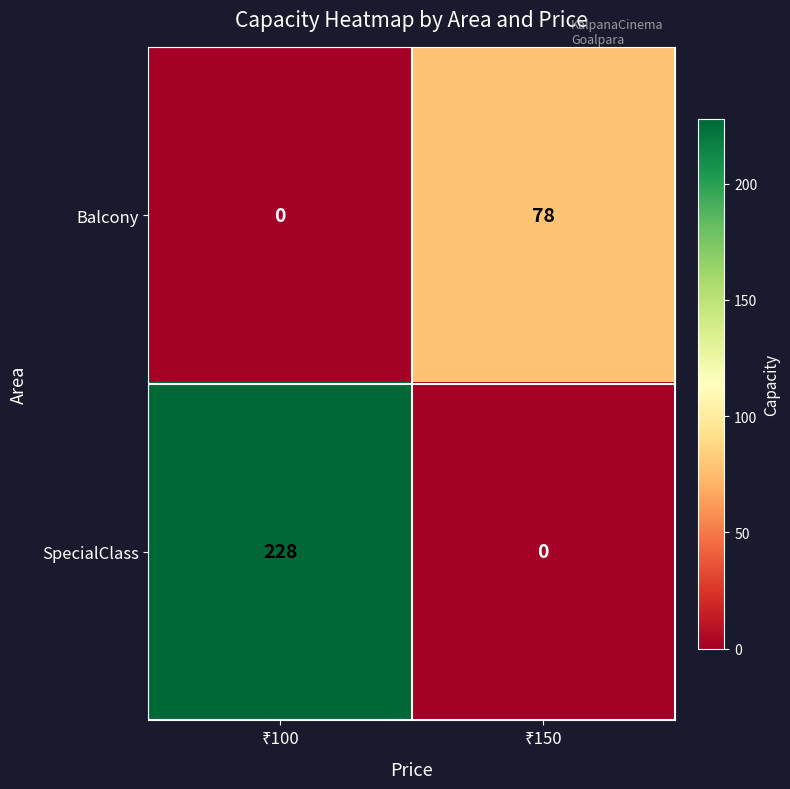

What is the maximum value shown in the chart?

228